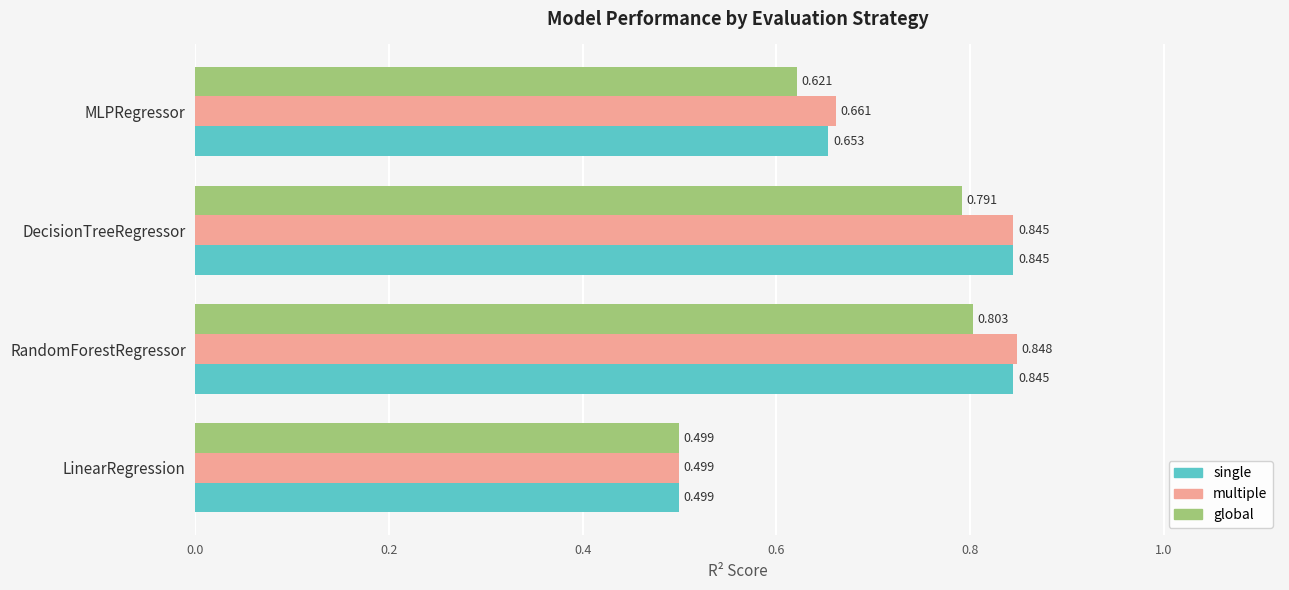

At which label is multiple closest to 0?

LinearRegression